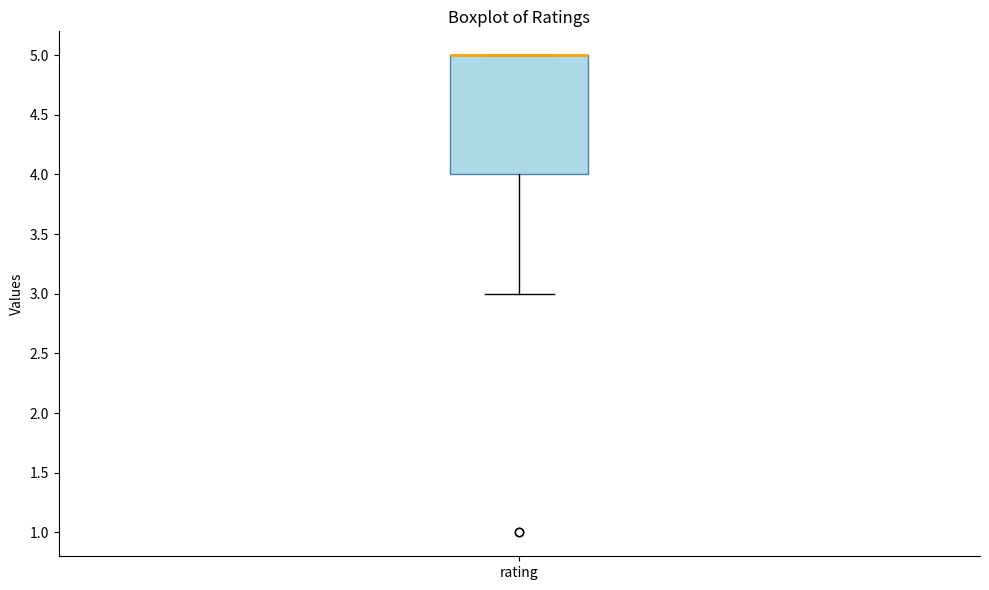

Transcribe this box plot: give where the median line is, the range the box spans, and where the two whiskers end, as read against the y-axis. The values are not printed on the chart, so give them approximately, as read against the axis.

median 5 (drawn on the box's upper edge), box 4 to 5, whiskers 3 to 5